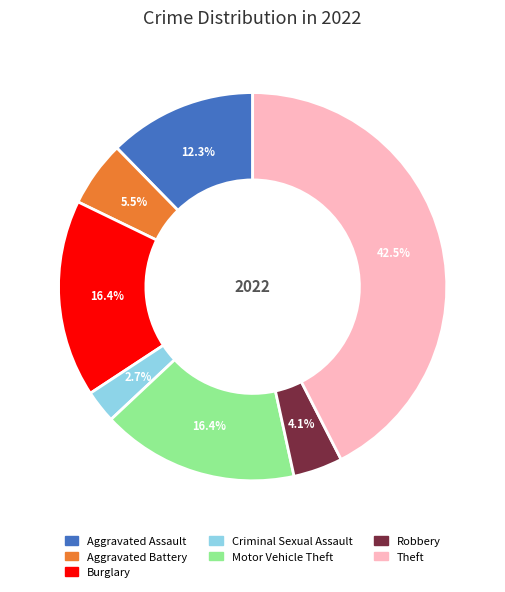

To the nearest percent, what percentage of the pie is Criminal Sexual Assault?

3%